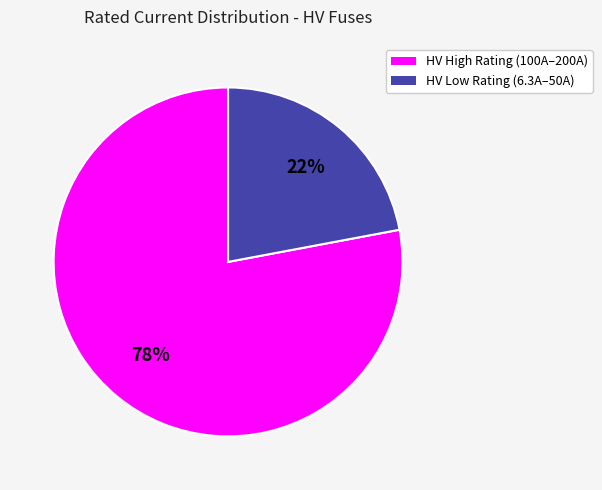

Is there any slice that represents more than half of the pie?

Yes